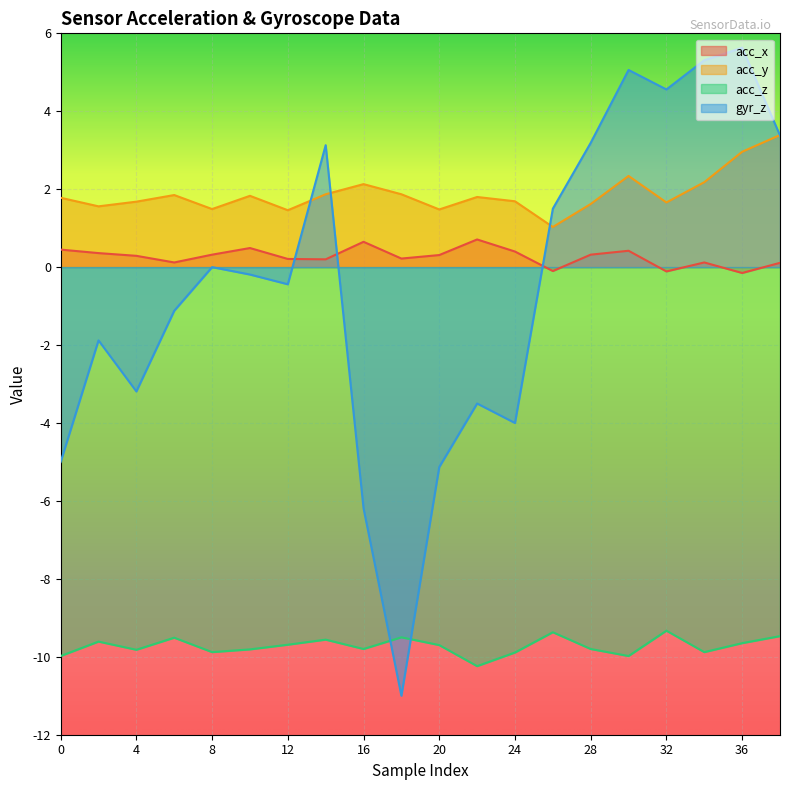

Reading left to right, list all the values displayed in this chart.

acc_x: 0=0.5	2=0.4	4=0.3	6=0.1	8=0.3	10=0.5	12=0.2	14=0.2	16=0.7	18=0.2	20=0.3	22=0.7	24=0.4	26=-0.1	28=0.3	30=0.4	32=-0.1	34=0.1	36=-0.1	38=0.1
acc_y: 0=1.8	2=1.6	4=1.7	6=1.9	8=1.5	10=1.8	12=1.5	14=1.9	16=2.1	18=1.9	20=1.5	22=1.8	24=1.7	26=1.0	28=1.6	30=2.3	32=1.7	34=2.2	36=3.0	38=3.4
acc_z: 0=-10.0	2=-9.6	4=-9.8	6=-9.5	8=-9.9	10=-9.8	12=-9.7	14=-9.6	16=-9.8	18=-9.5	20=-9.7	22=-10.2	24=-9.9	26=-9.4	28=-9.8	30=-10.0	32=-9.3	34=-9.9	36=-9.7	38=-9.5
gyr_z: 0=-5.0	2=-1.9	4=-3.2	6=-1.1	8=0.0	10=-0.2	12=-0.4	14=3.1	16=-6.2	18=-11.0	20=-5.1	22=-3.5	24=-4.0	26=1.5	28=3.2	30=5.1	32=4.6	34=5.3	36=5.6	38=3.4